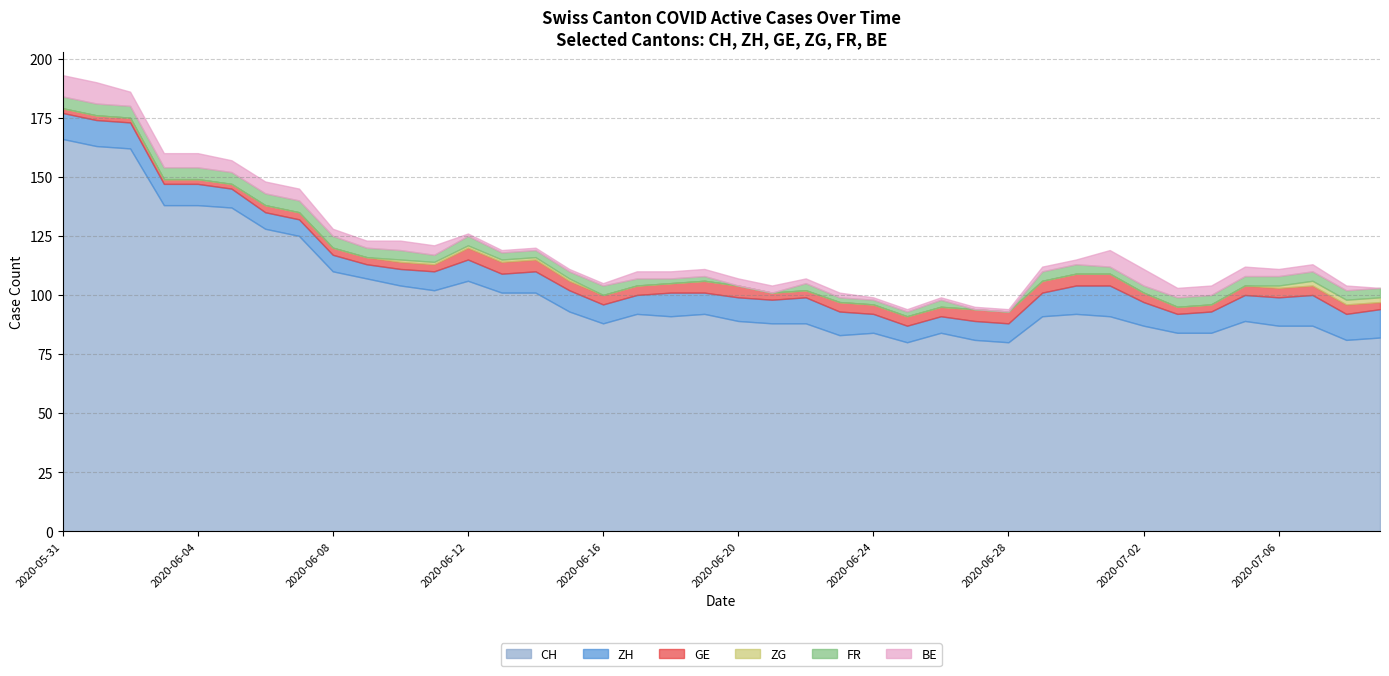

What position from the right is 2020-06-29?

11